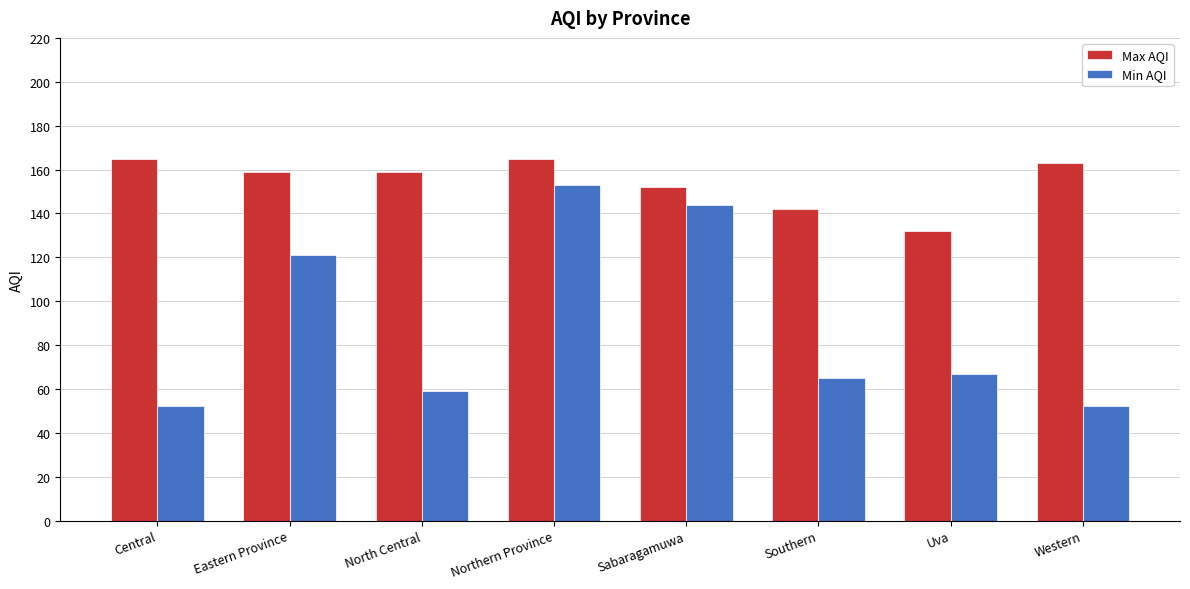

The Min AQI series shows 94 at Northern Province. True or false?

False